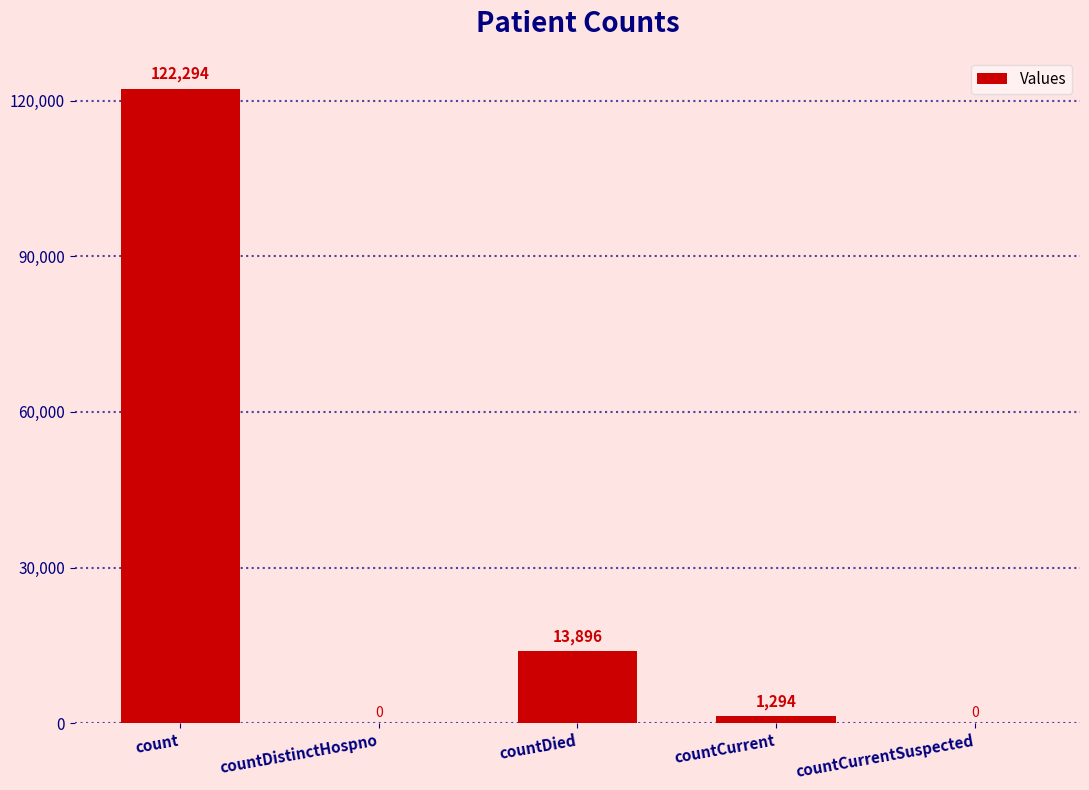

Reading right to left, what are all the values shown in this chart?

countCurrentSuspected=0	countCurrent=1294	countDied=13896	countDistinctHospno=0	count=122294